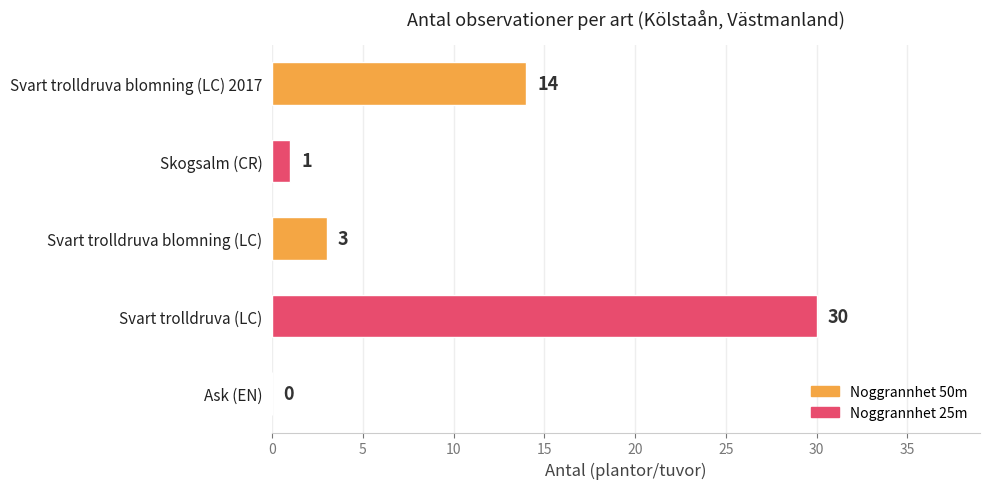

What is the sum of the values at Svart trolldruva blomning (LC) 2017 and Svart trolldruva (LC)?

44